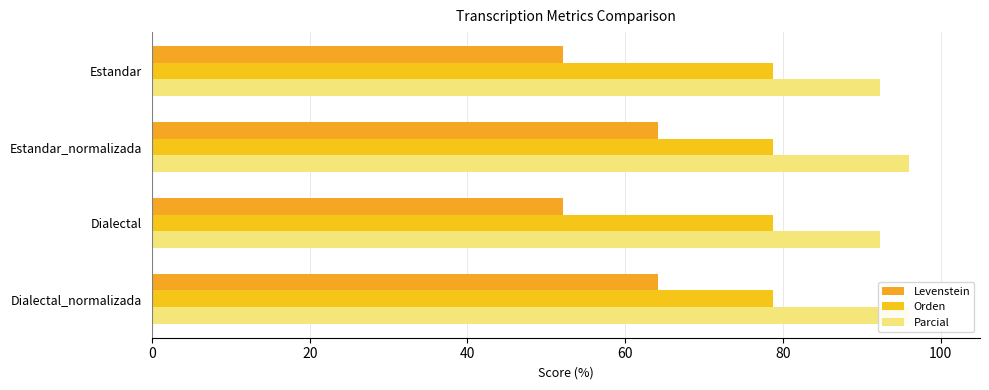

Count the number of data series in this chart.

3